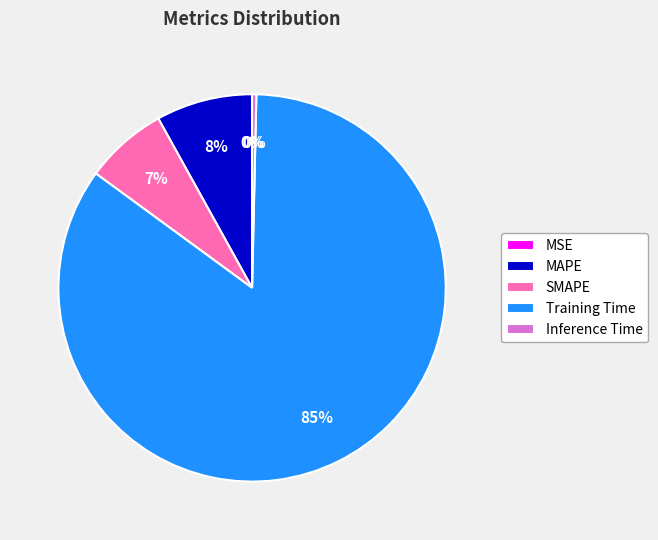

Is the sum of SMAPE and Training Time greater than half?

Yes